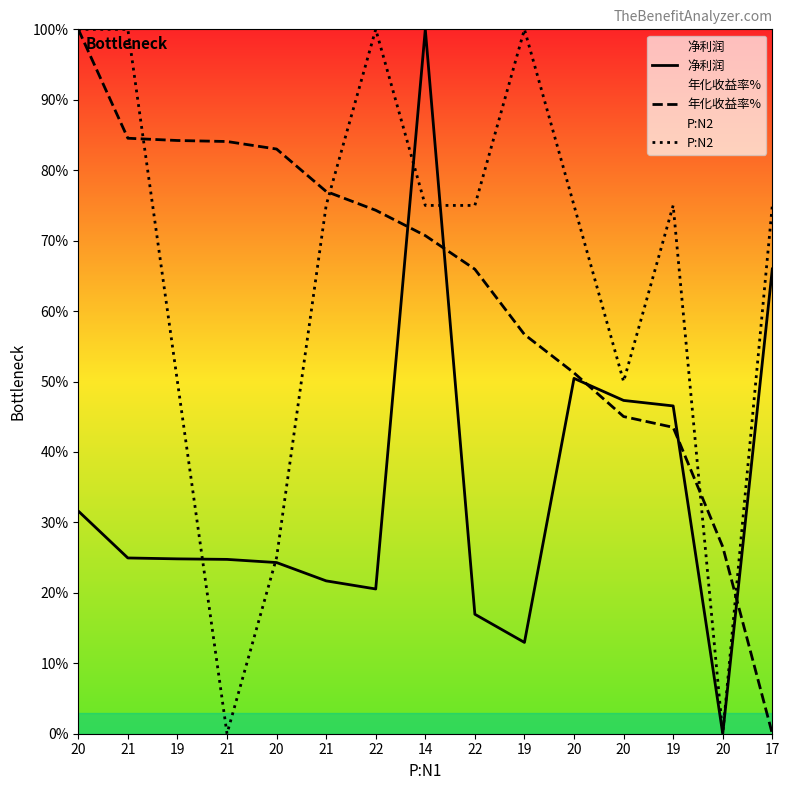

Which series ends up on top after the final intersection of 净利润 and 年化收益率%?

净利润